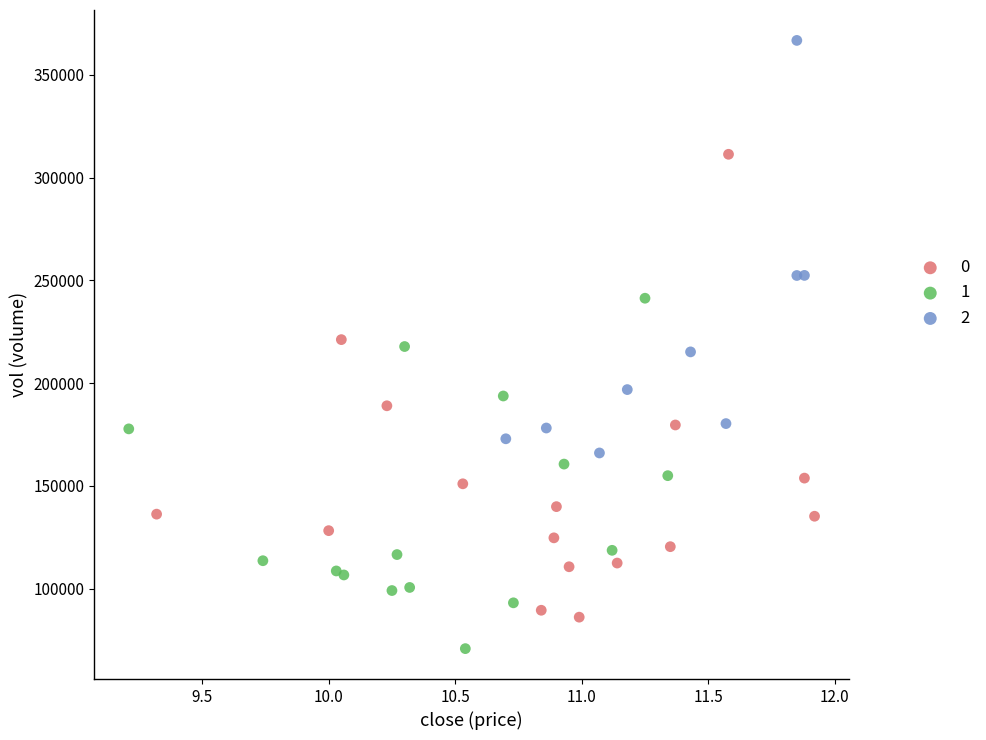

Which series contains the lowest Y value?

1